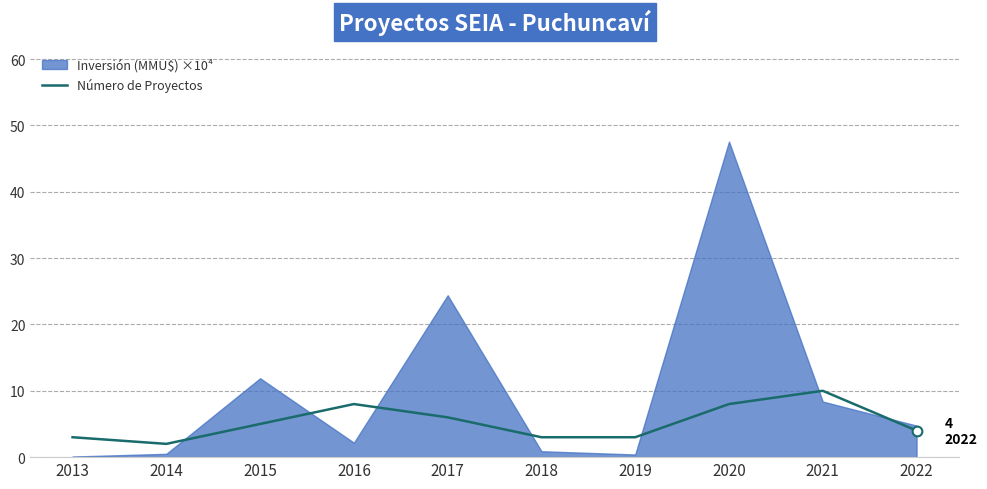

The Número de Proyectos series shows 8 at 2016. True or false?

True